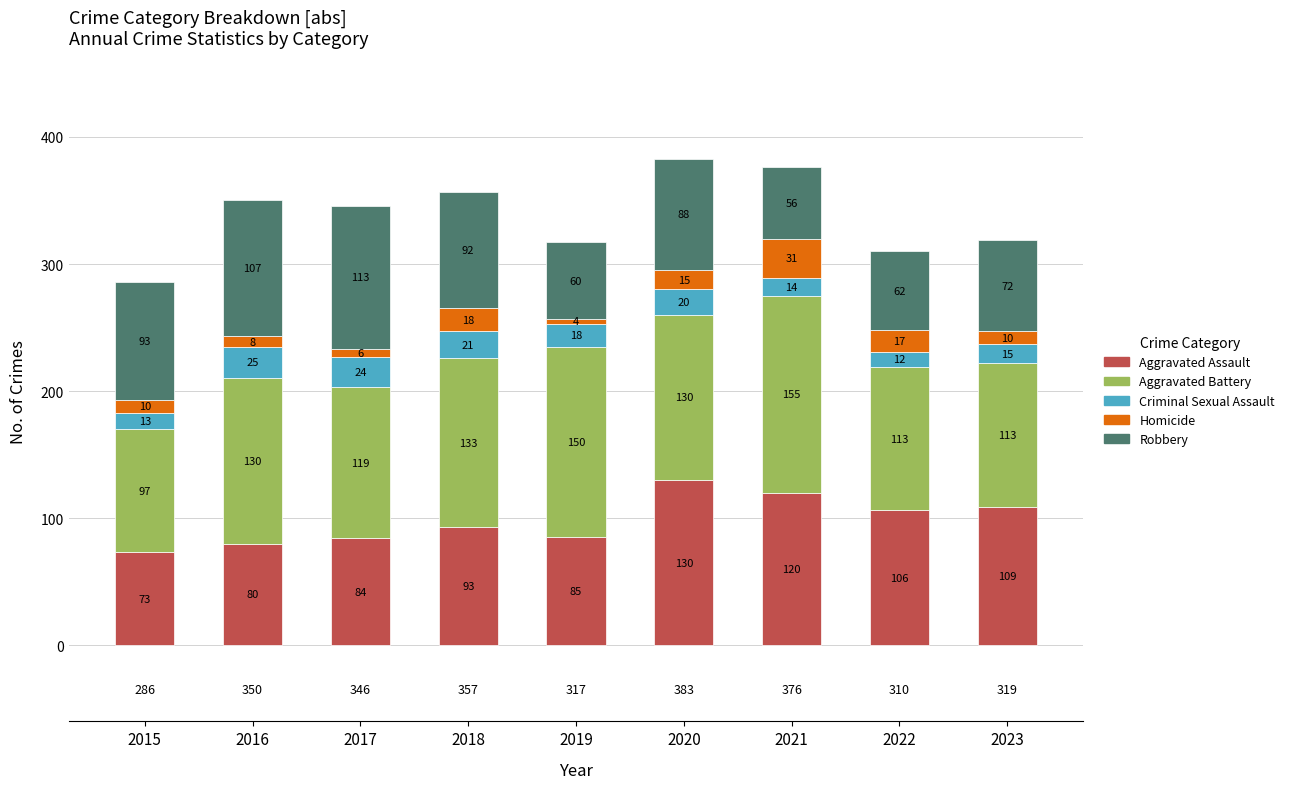

What is the difference between the Aggravated Assault values at 2021 and 2018?

27